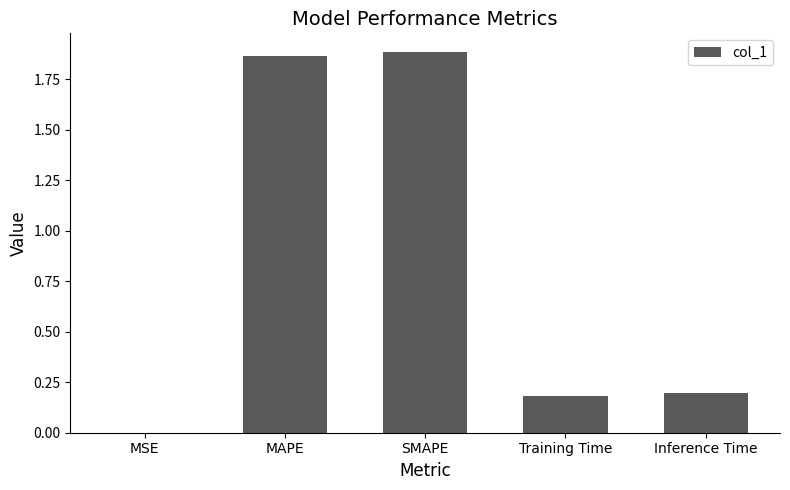

True or false: the data shows 0.0 at MSE.

True